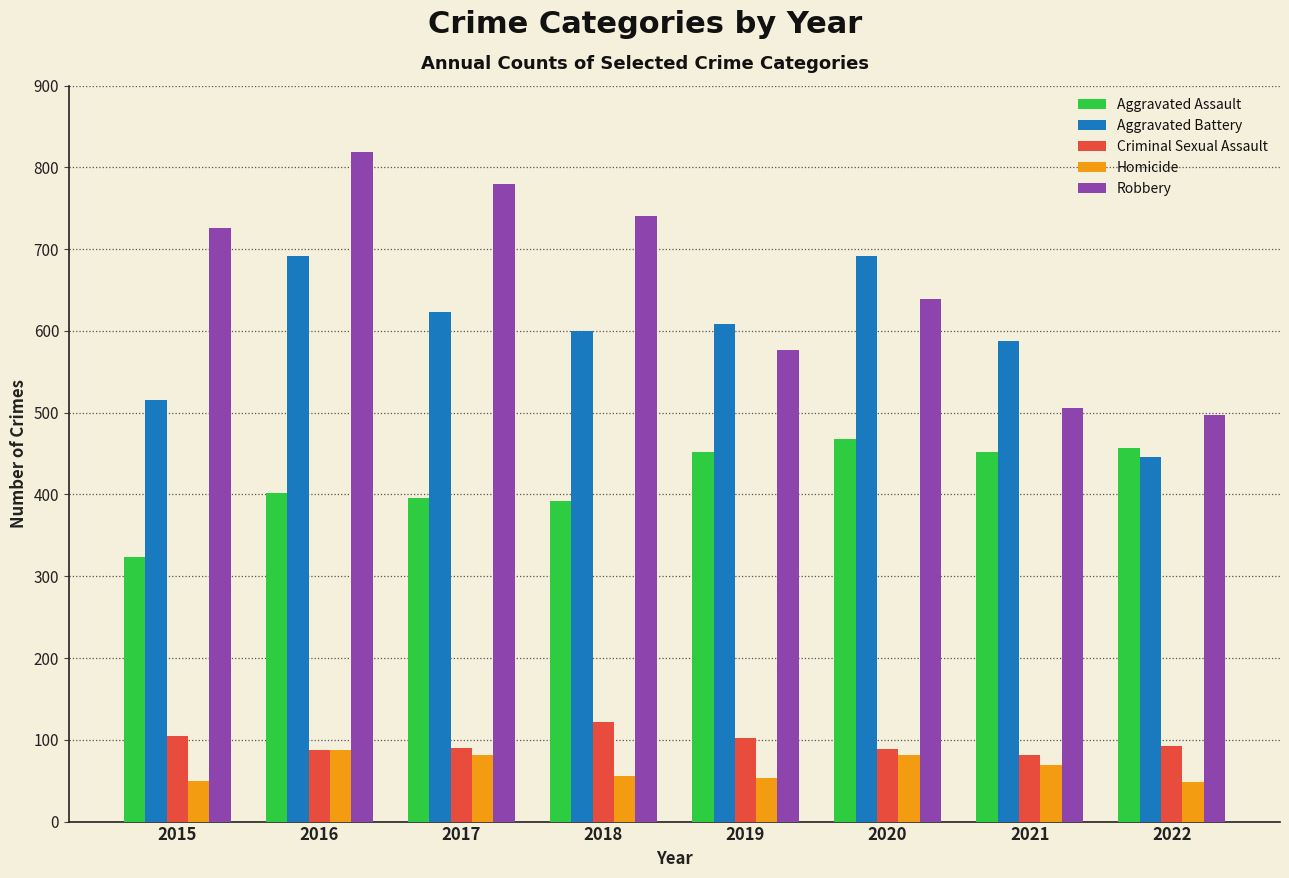

How many series are shown in this chart?

5